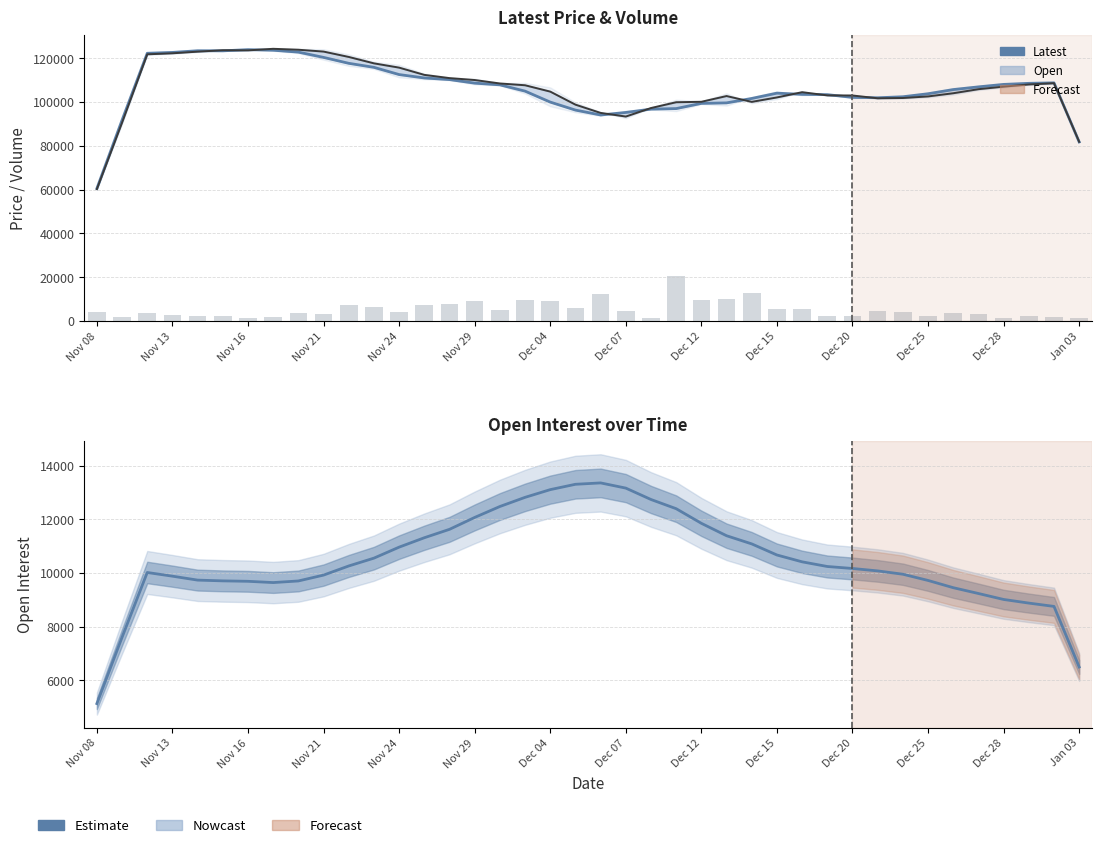

True or false: Volume has a value of 4219.0 at 32.

True